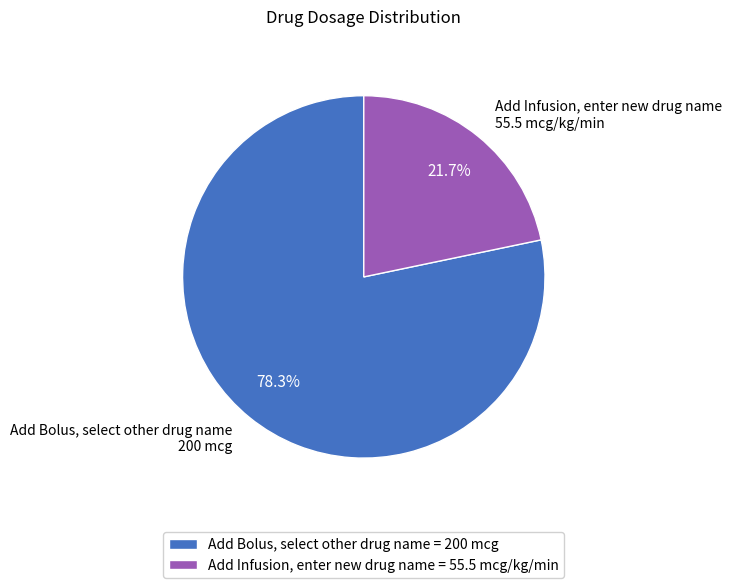

Does Add Infusion, enter new drug name account for over 50% of the chart?

No